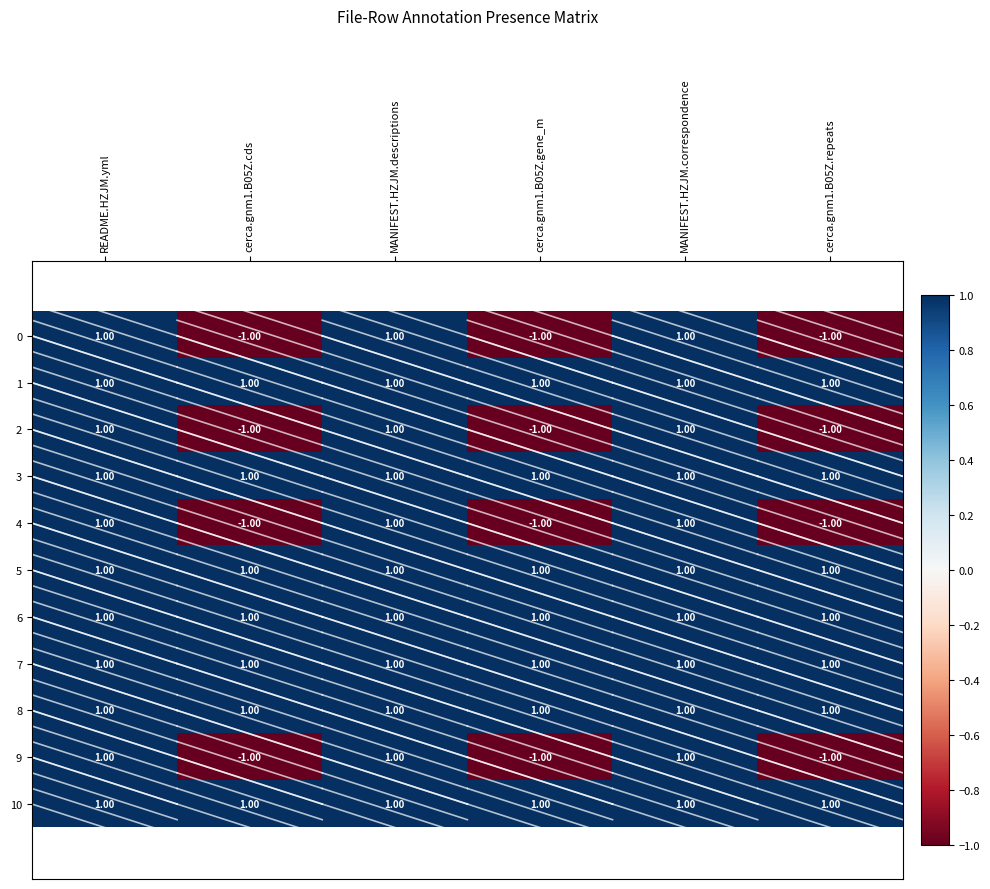

How many series are shown in this chart?

11